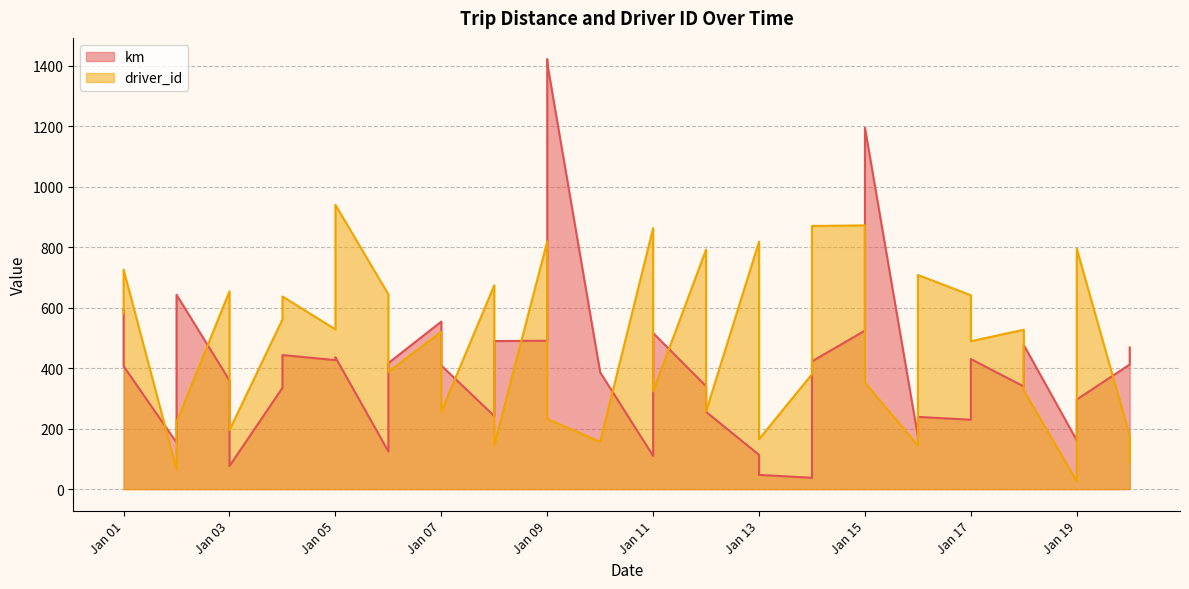

Which label corresponds to the smallest value in the chart?

Jan 19